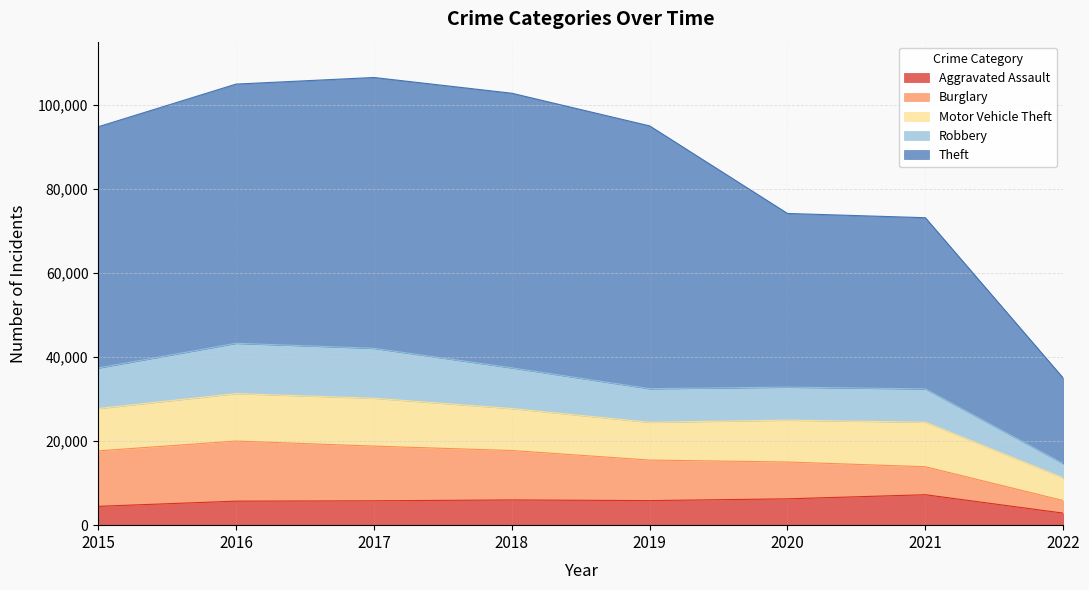

What is the maximum value for Aggravated Assault?

7238